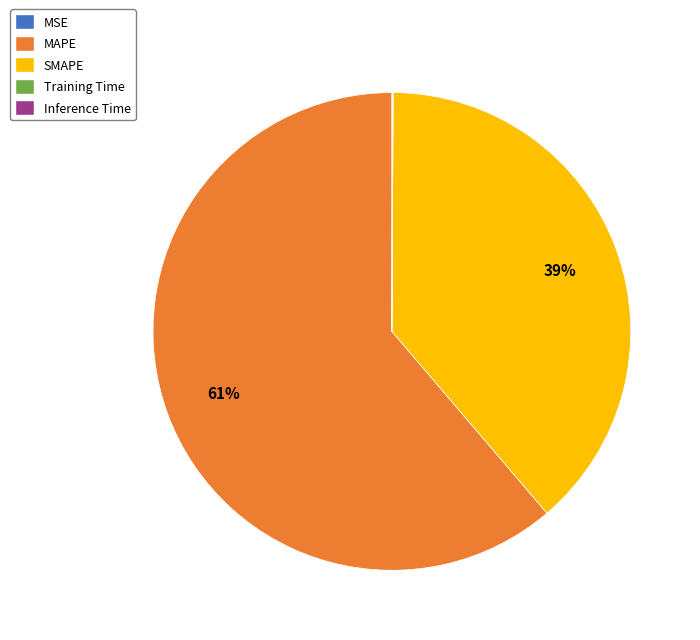

To the nearest percent, what is the average slice percentage?

20%